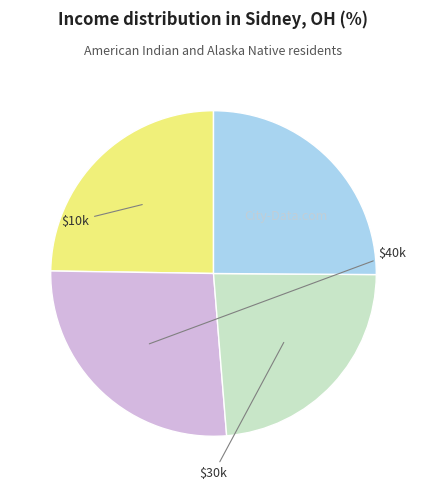

Is there a majority slice in this chart?

No